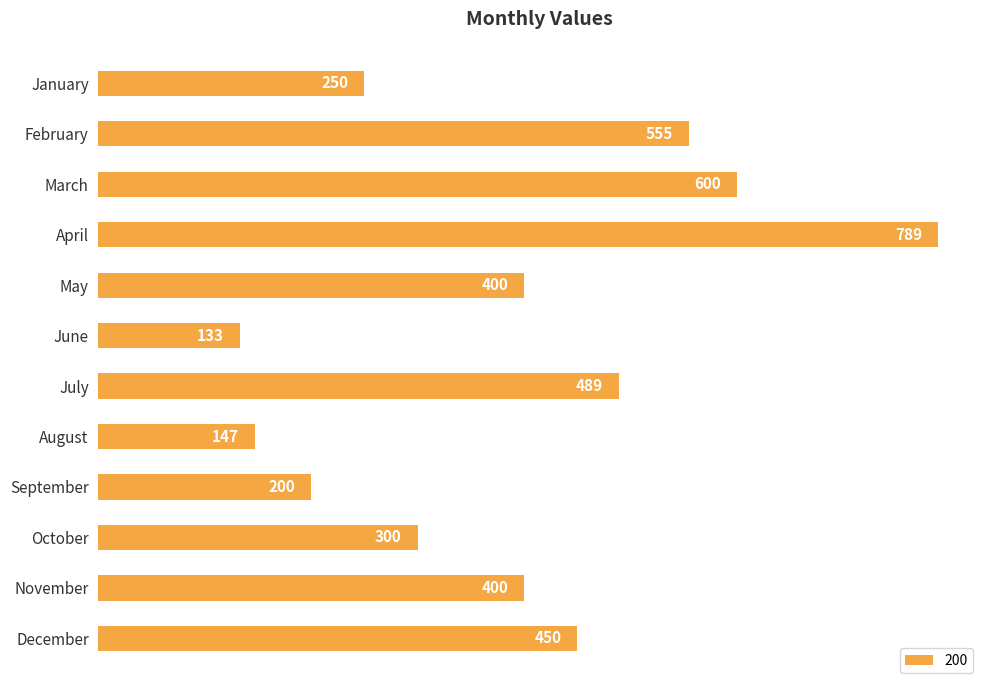

What is the value of the 12th bar from the top?

450